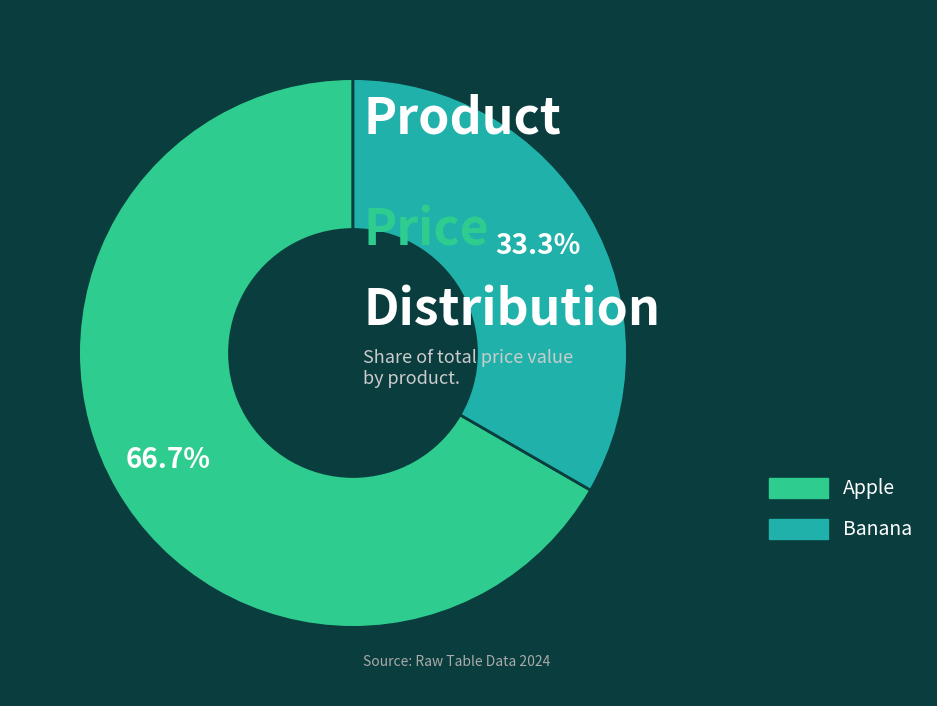

Does Banana account for over 50% of the chart?

No